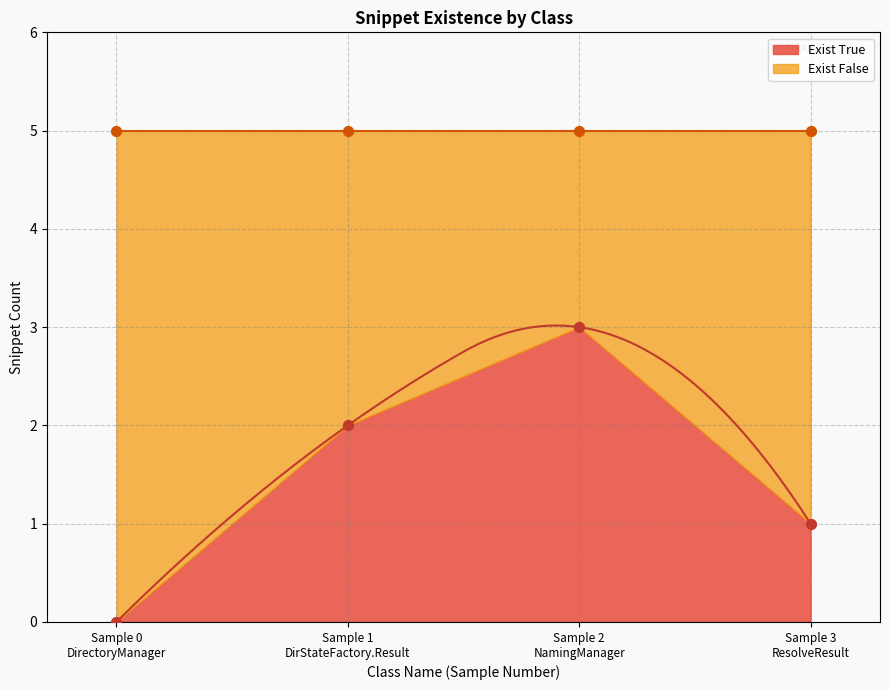

Is the value of Exist False at NamingManager greater than the value of Total Snippets at ResolveResult?

No